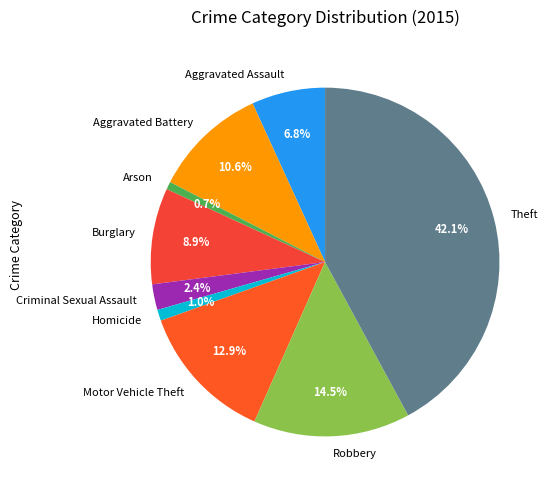

Is there a majority slice in this chart?

No